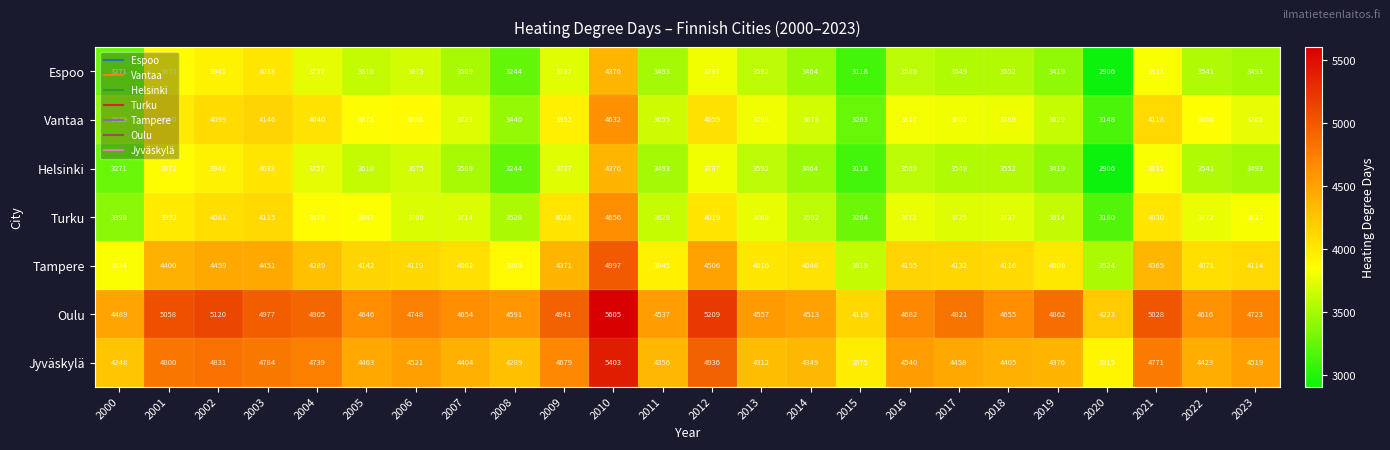

How many distinct data groups are displayed?

7